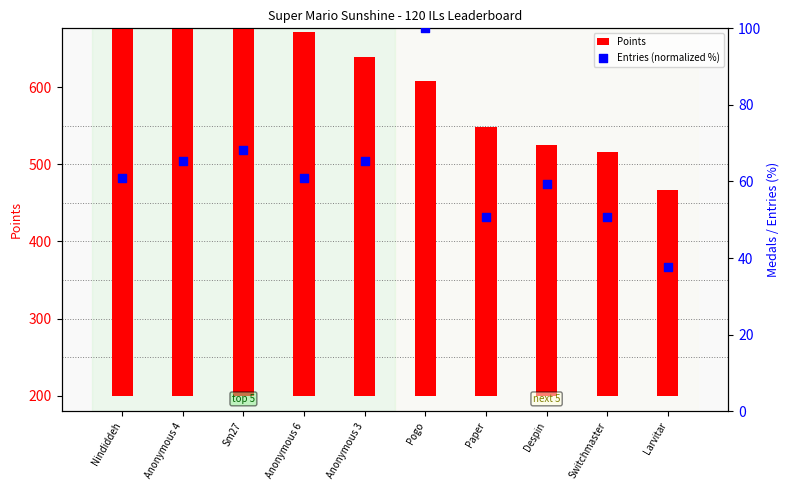

Which series contains the highest Y value?

Points